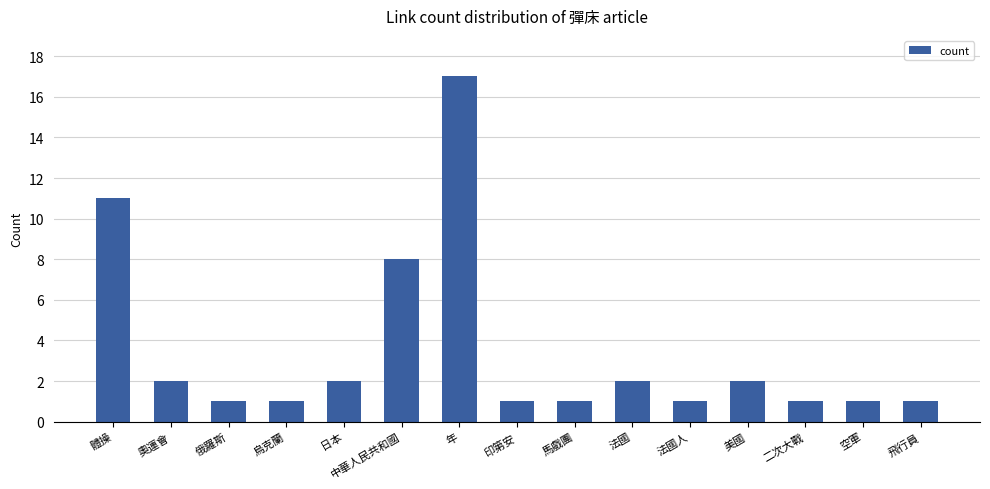

What is the label of the 15th bar from the left?

飛行員